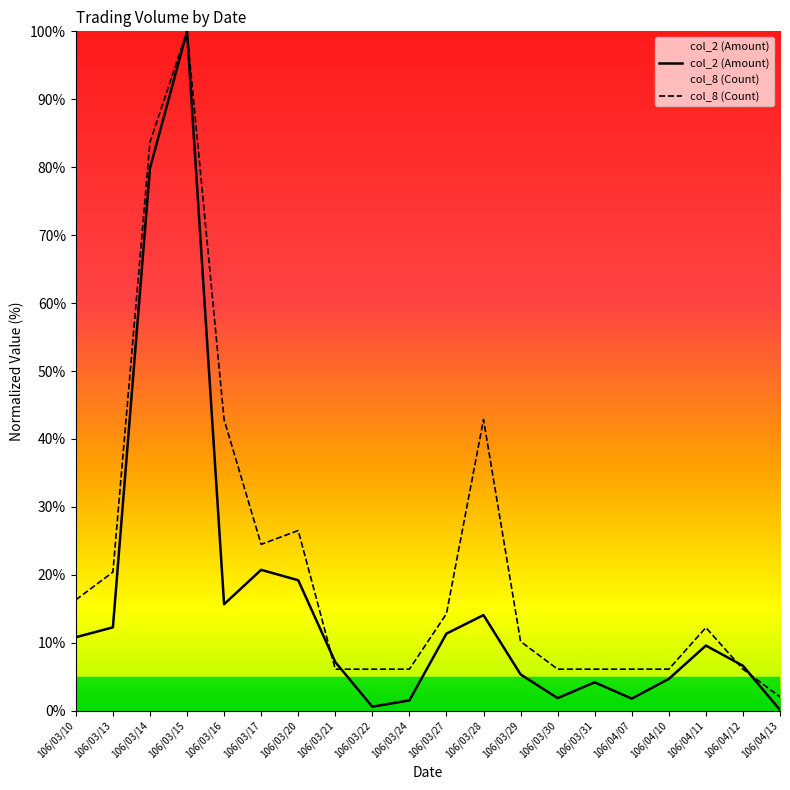

List the series in order of their peak value, highest first.

col_2 (Amount), col_8 (Count)